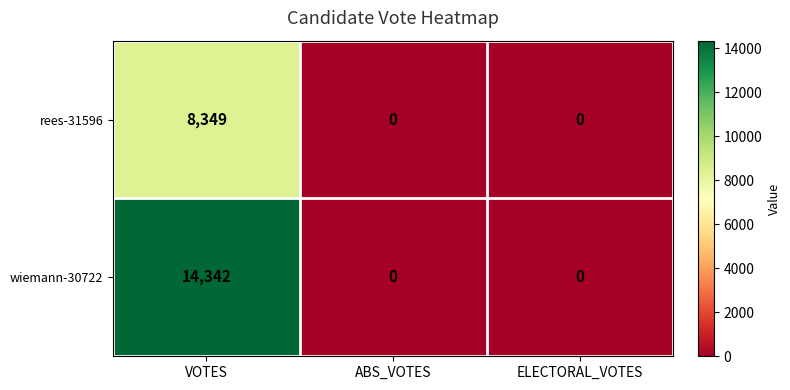

True or false: wiemann-30722 has a value of -8936 at ELECTORAL_VOTES.

False